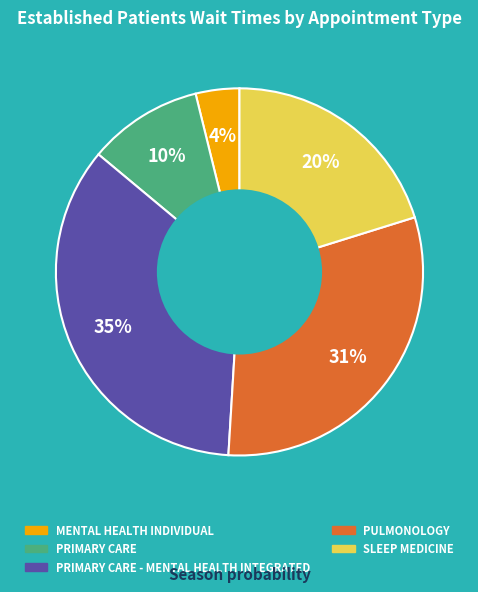

To the nearest percent, what is the difference between the largest and smallest slice percentages?

31%